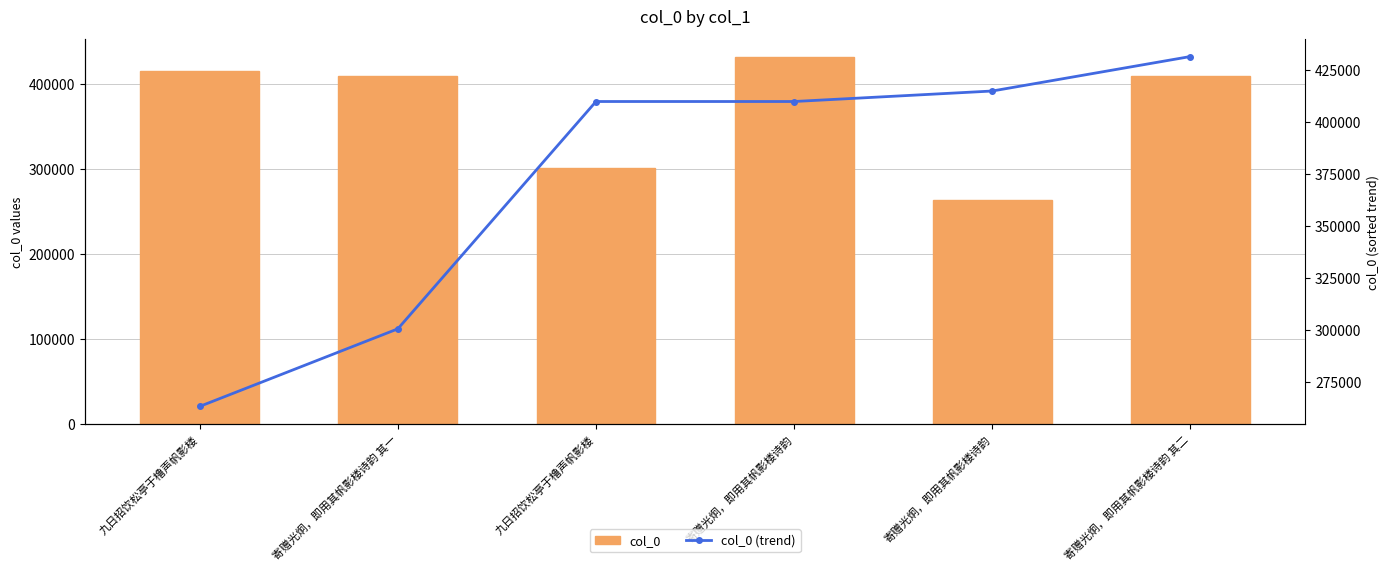

Count the number of data series in this chart.

2